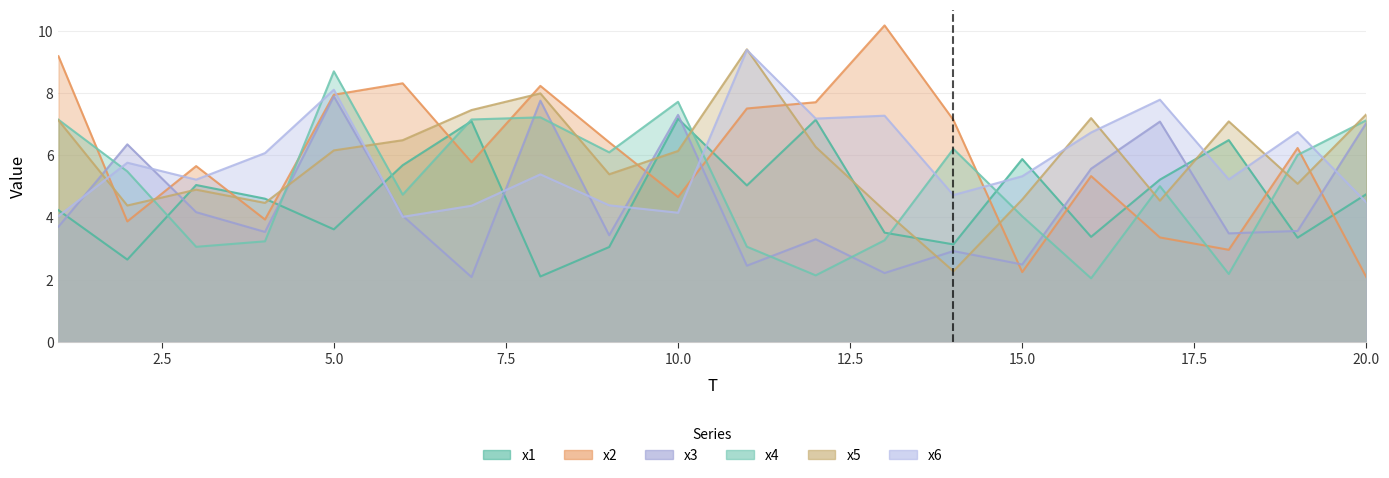

Which series has the widest spread of values?

x2